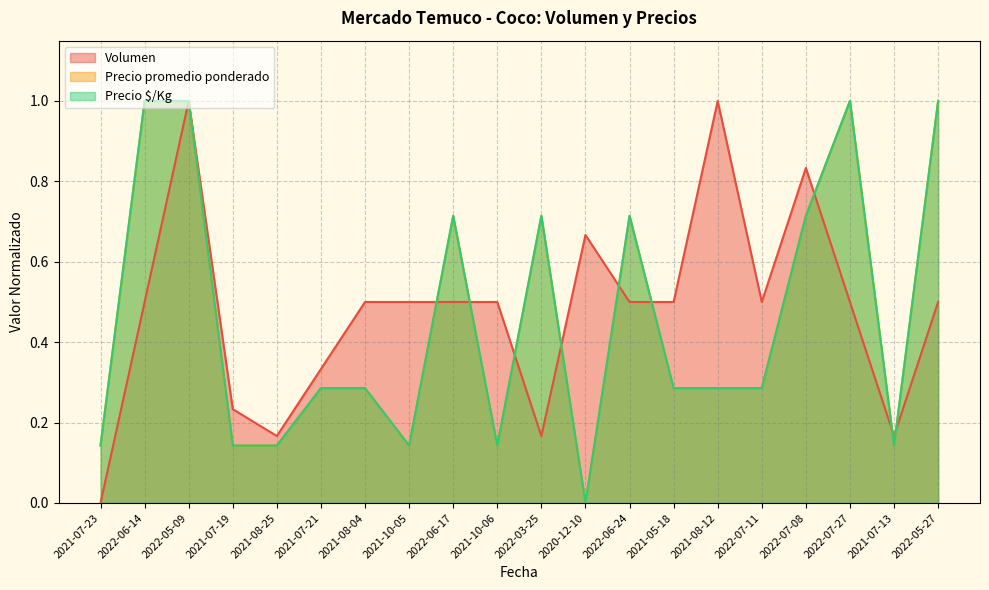

How many distinct data groups are displayed?

3